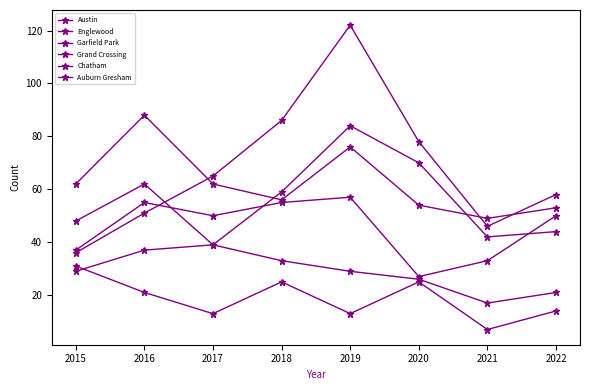

Which series changed the most between 2017 and 2021?

Chatham